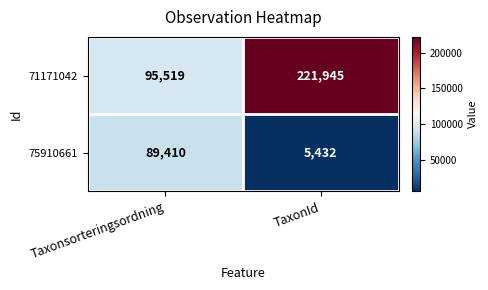

The 71171042 series shows 95519 at Taxonsorteringsordning. True or false?

True